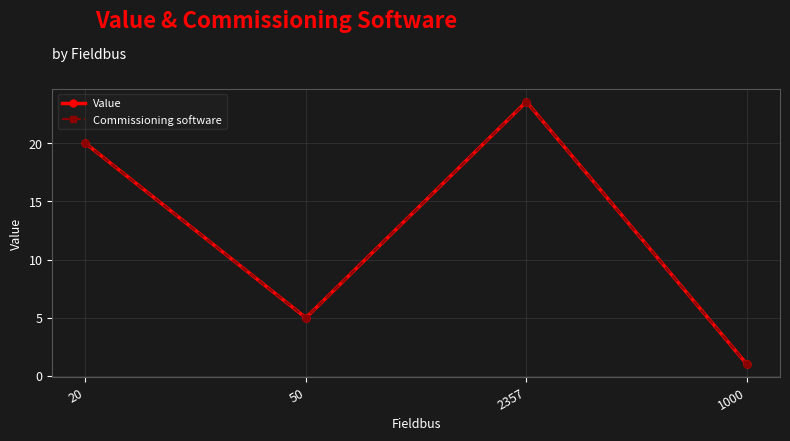

How many lines are shown in the chart?

2